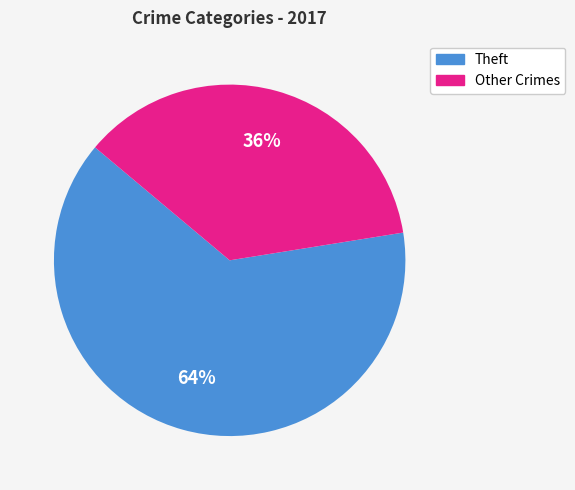

Is there a majority slice in this chart?

Yes